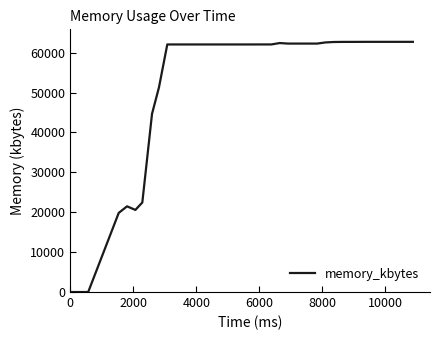

What is the greatest value displayed?

62724